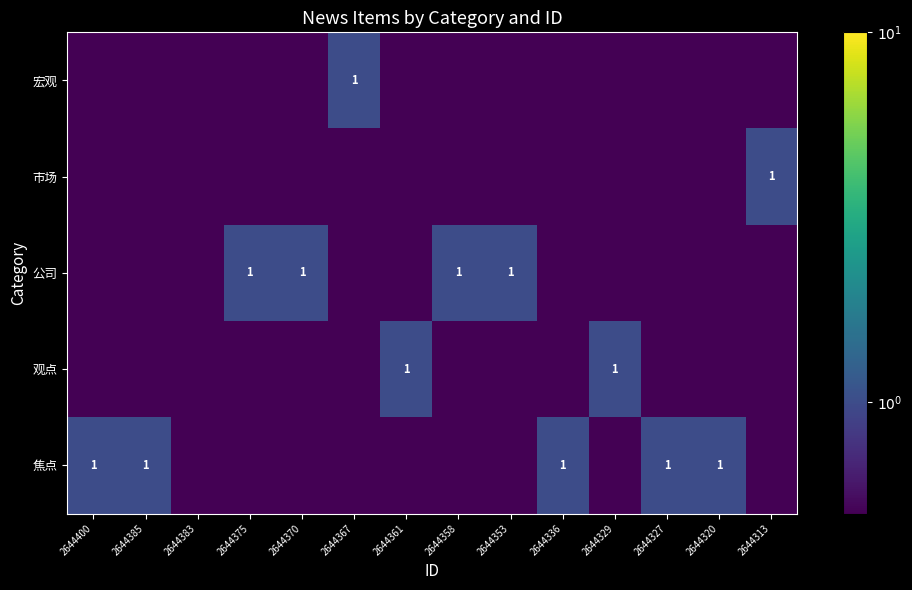

Which label corresponds to the smallest value in the chart?

2644400